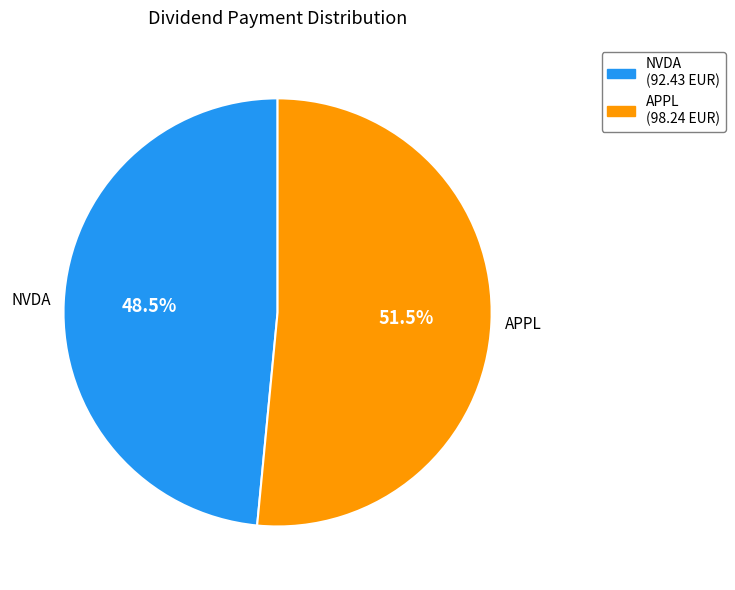

Which category has the biggest portion of the pie?

APPL